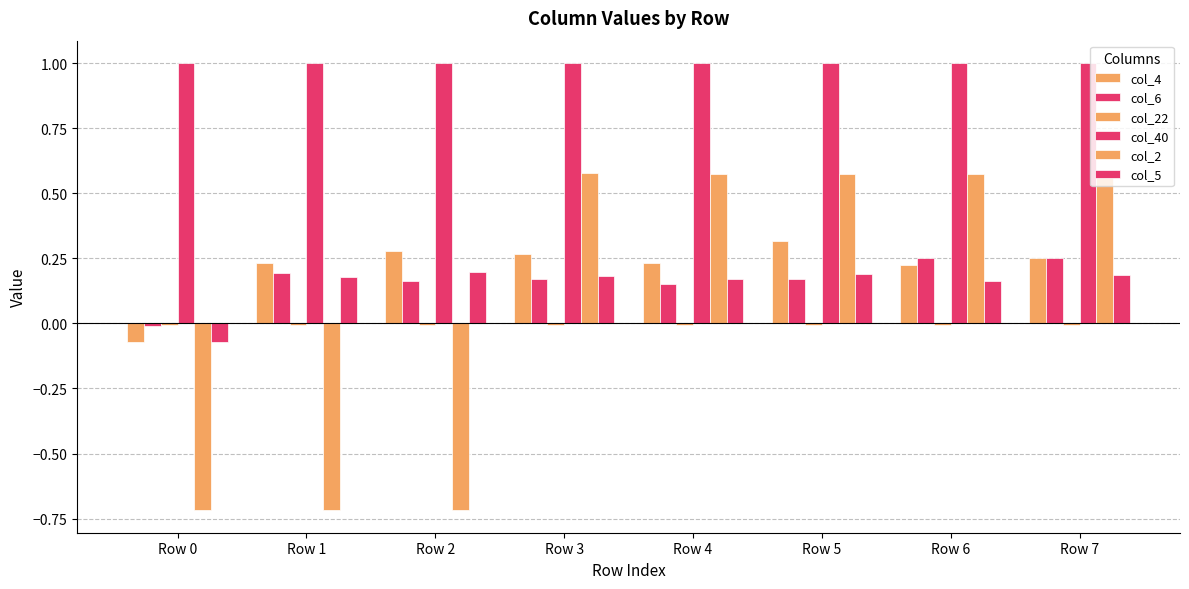

Is the value of col_22 at Row 2 greater than the value of col_6 at Row 7?

No